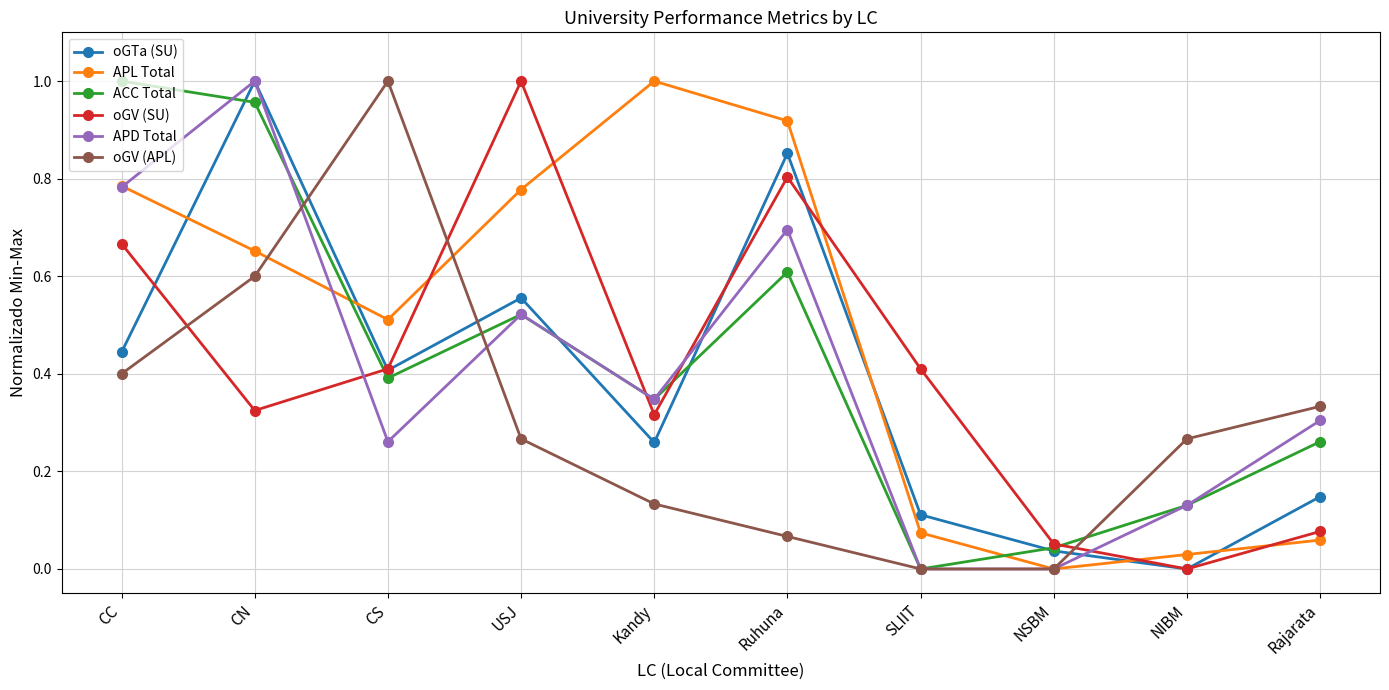

Is it true that APD Total equals -0.6 at SLIIT?

False